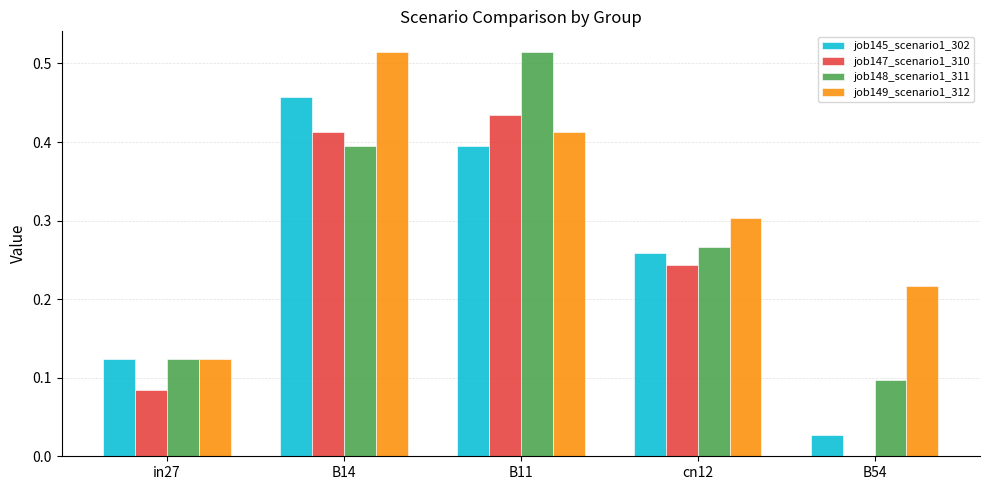

Are the bars grouped side by side (vs. stacked)?

Yes